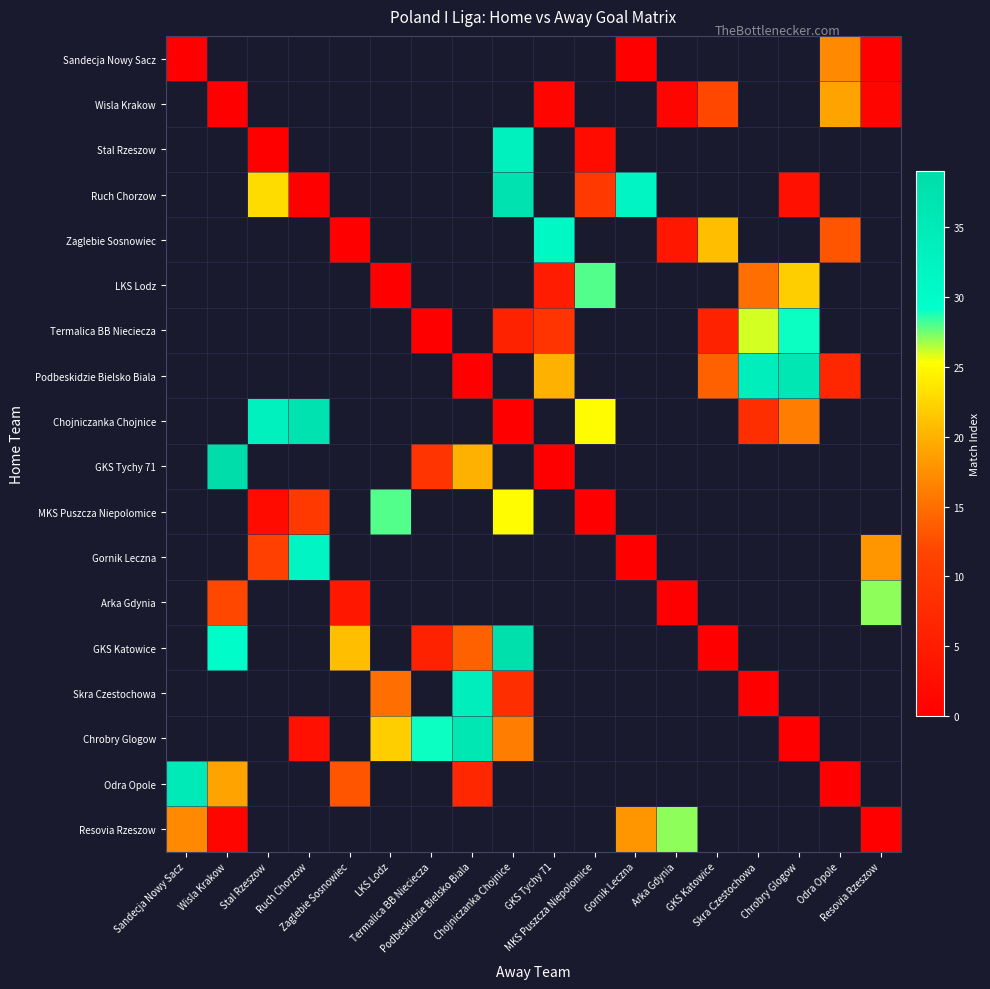

How many data points does each series have?

18